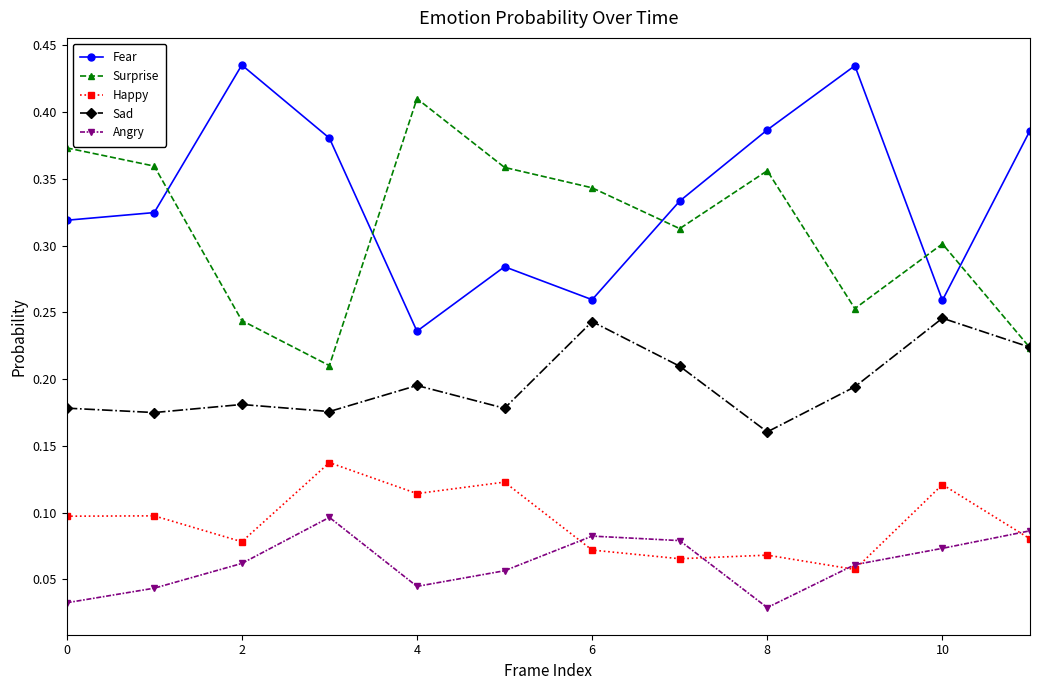

How many Fear values are between 0 and 1?

12